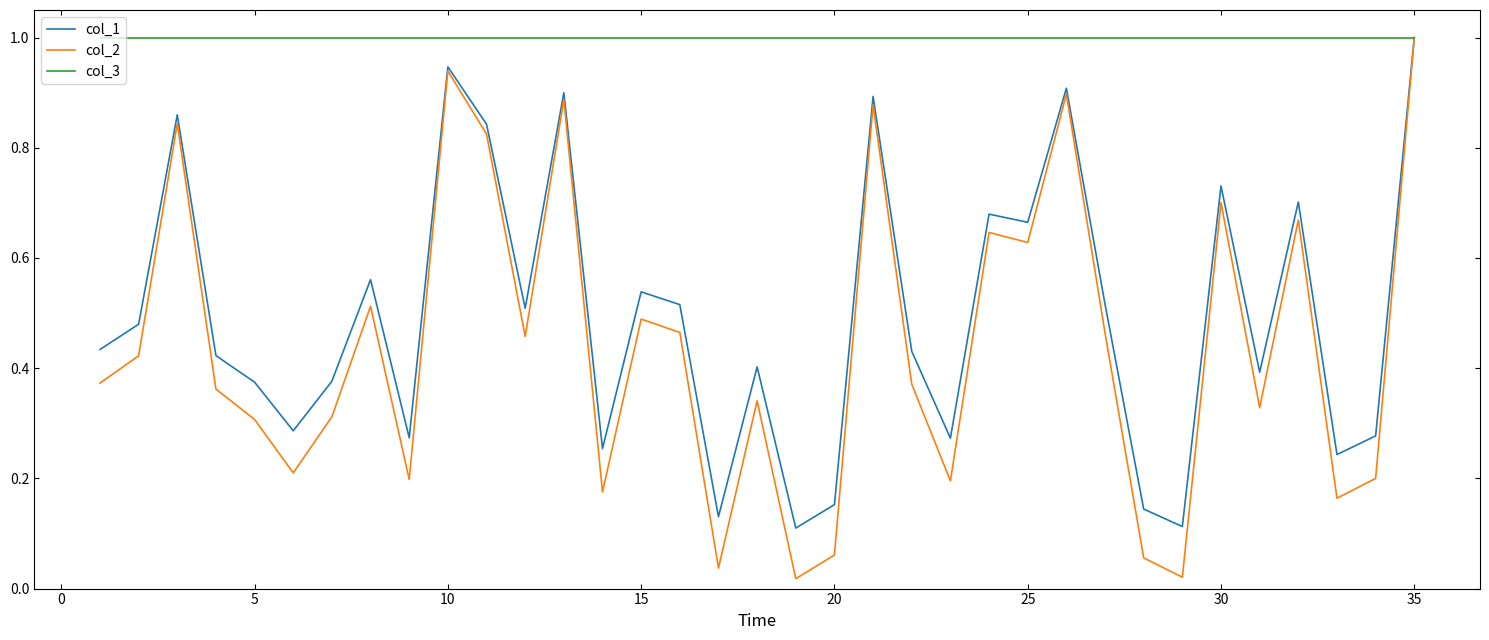

What is the highest value of the col_3 series?

1.0